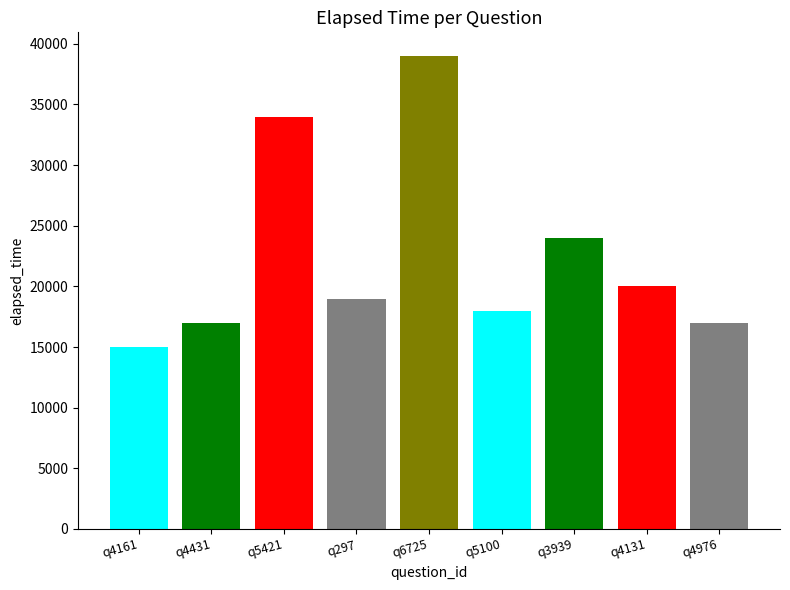

What is the label of the 4th bar from the right?

q5100